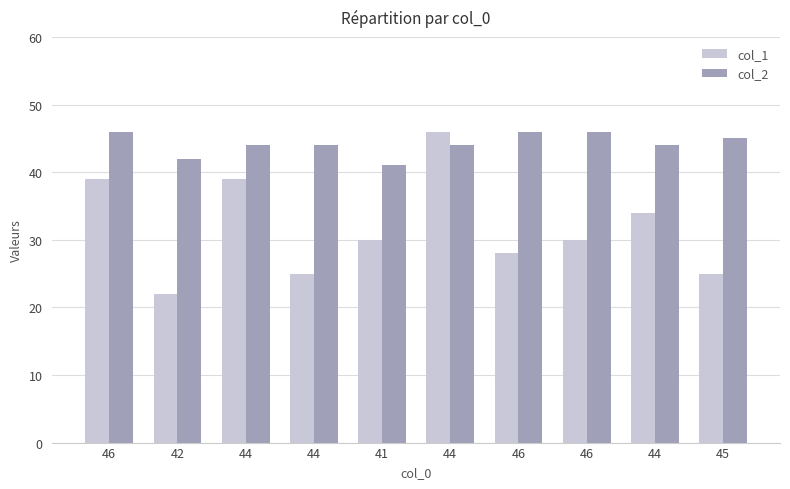

What are all the series names shown in the legend?

col_1, col_2